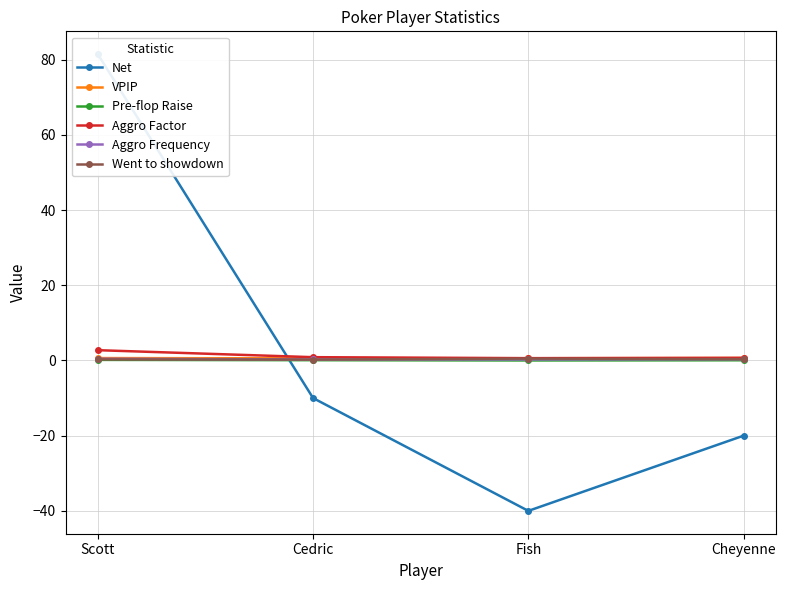

What are all the series names shown in the legend?

Net, VPIP, Pre-flop Raise, Aggro Factor, Aggro Frequency, Went to showdown